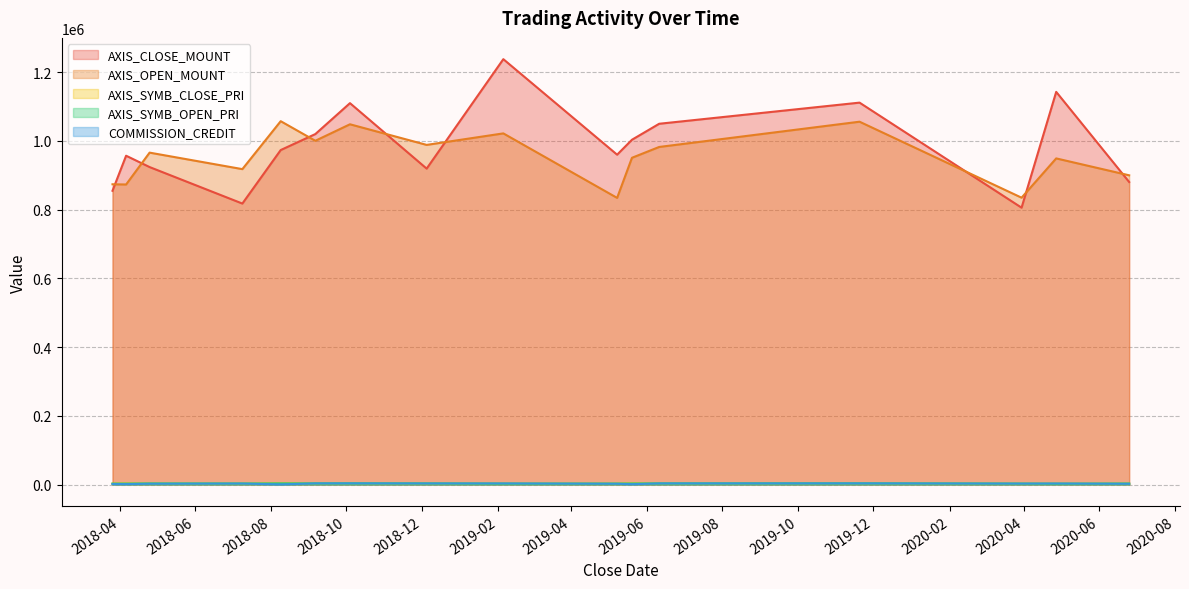

Which has a higher value, 2019-05-20 or 2019-02-05?

2019-02-05